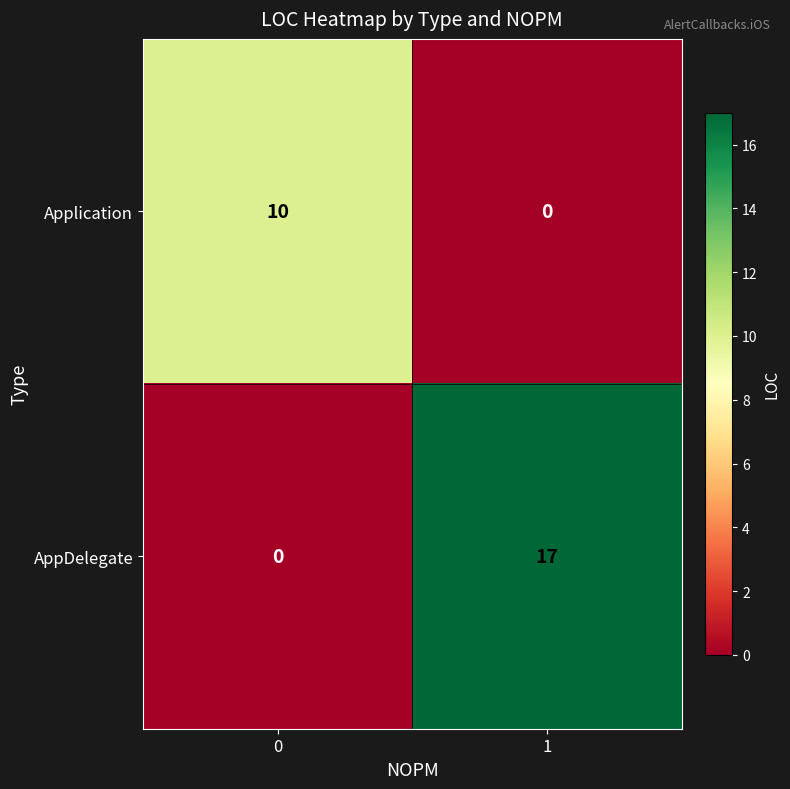

The AppDelegate series shows 11 at 0. True or false?

False